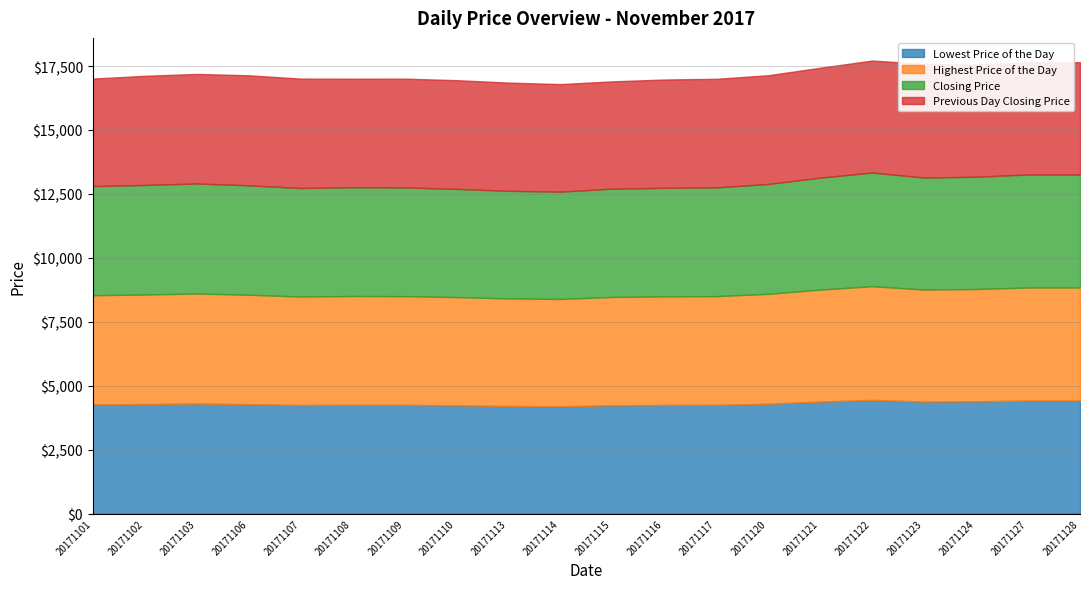

In Previous Day Closing Price, how many points are lower than both neighbors (excluding endpoints)?

3